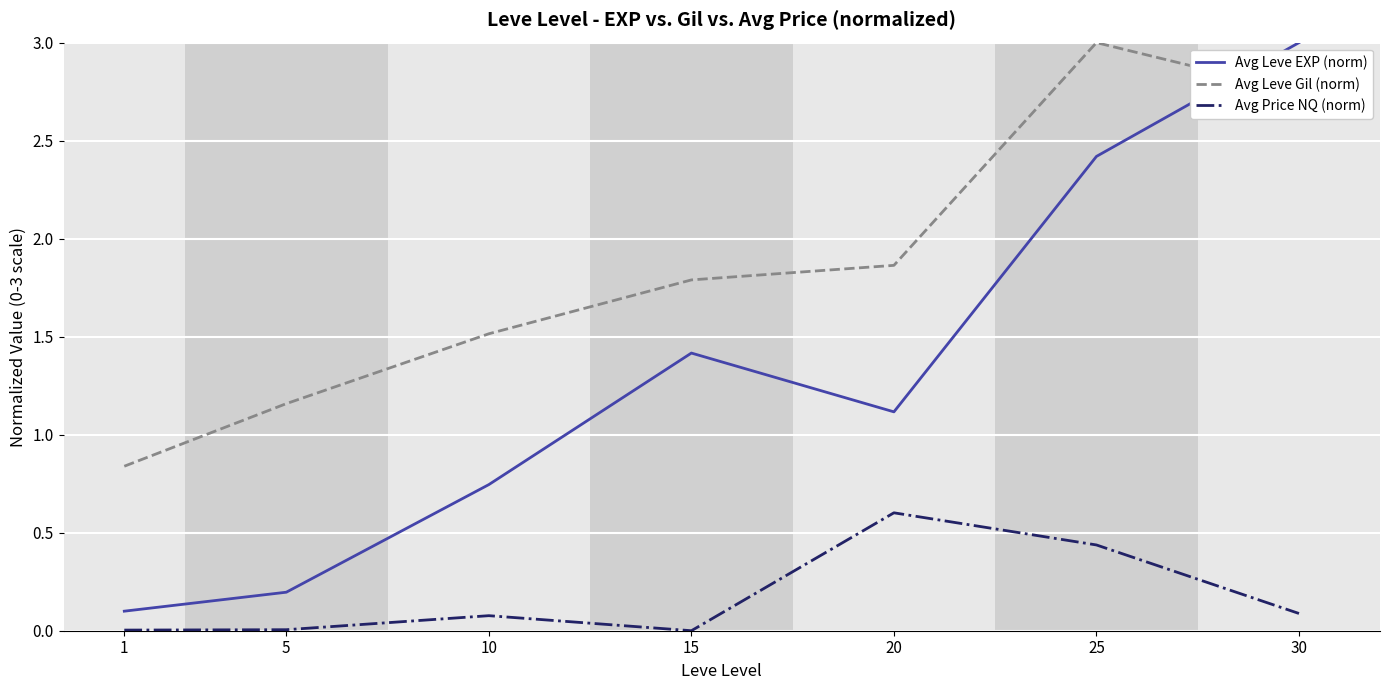

What is the maximum value for Avg Leve Gil (norm)?

3.0